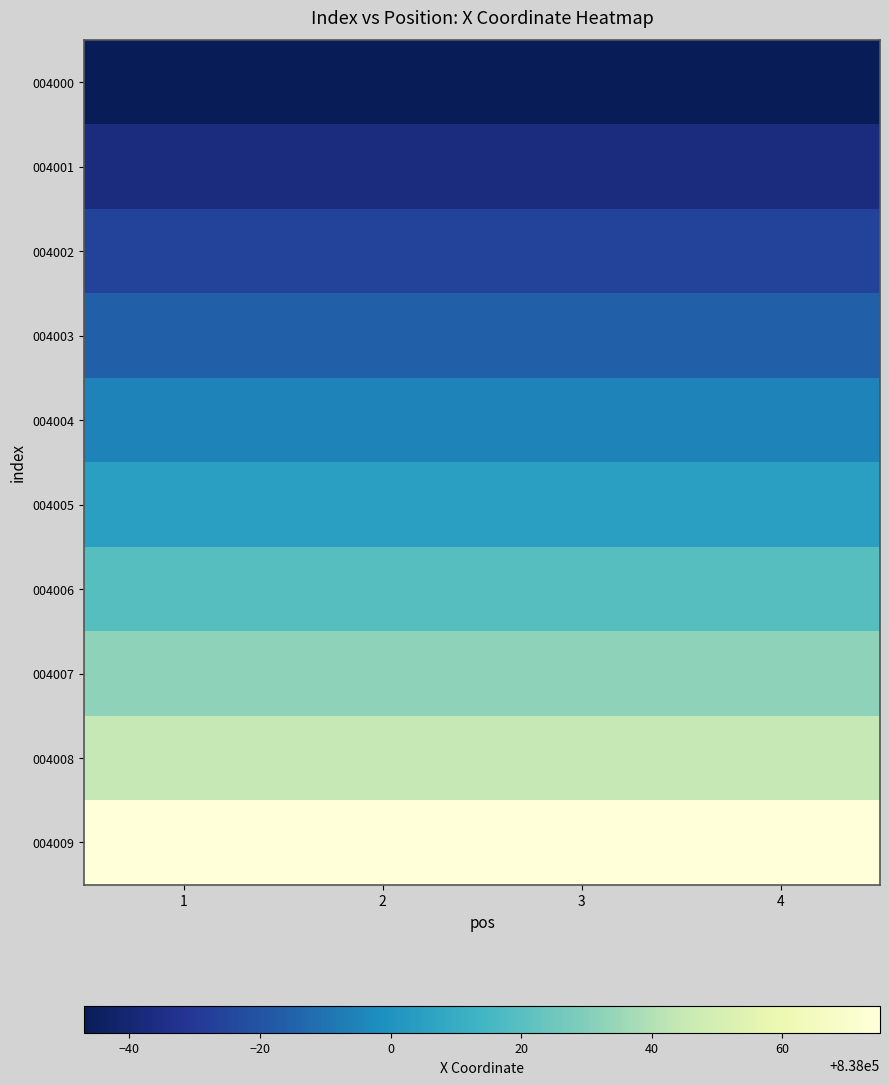

Which has a higher value, 4 or 2?

4